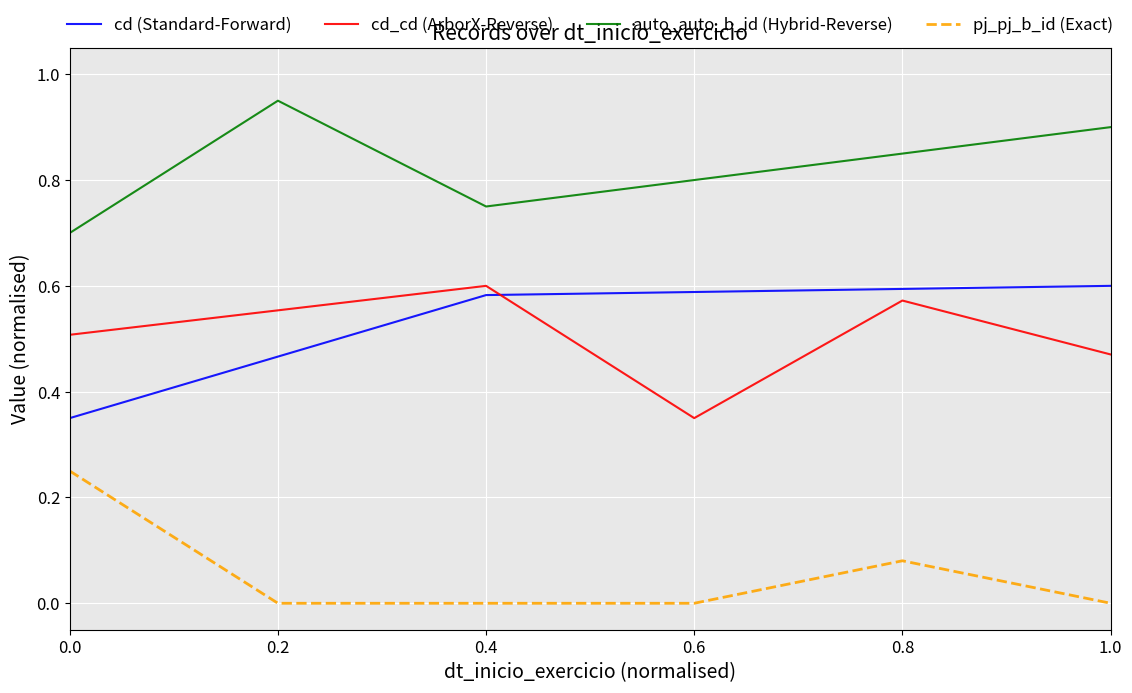

What position from the right is 0.2?

5